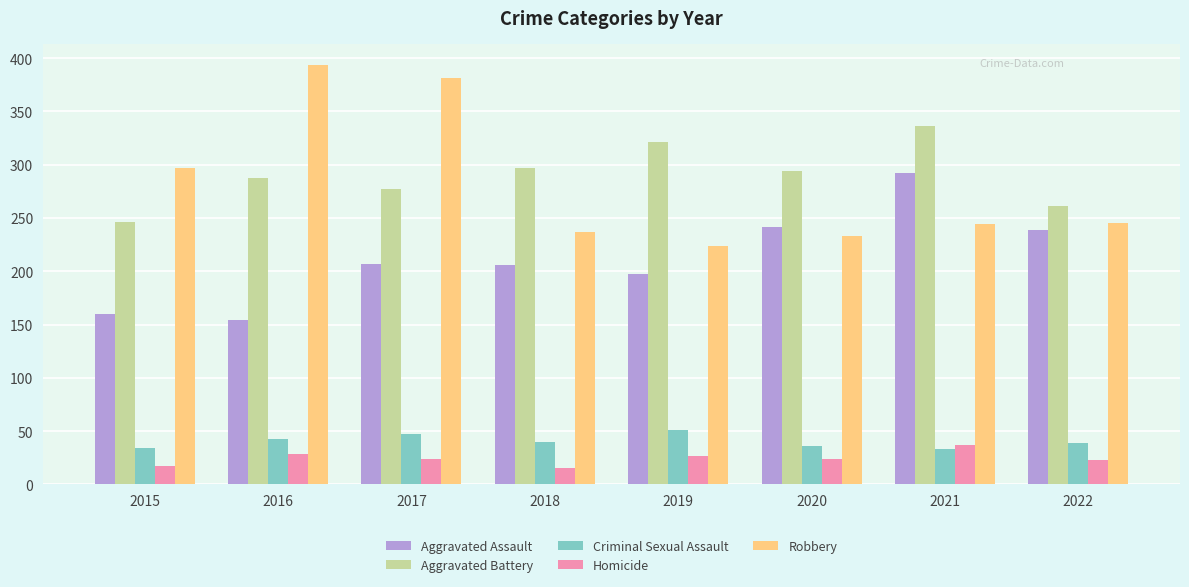

What is the total value across all series at 2019?

820